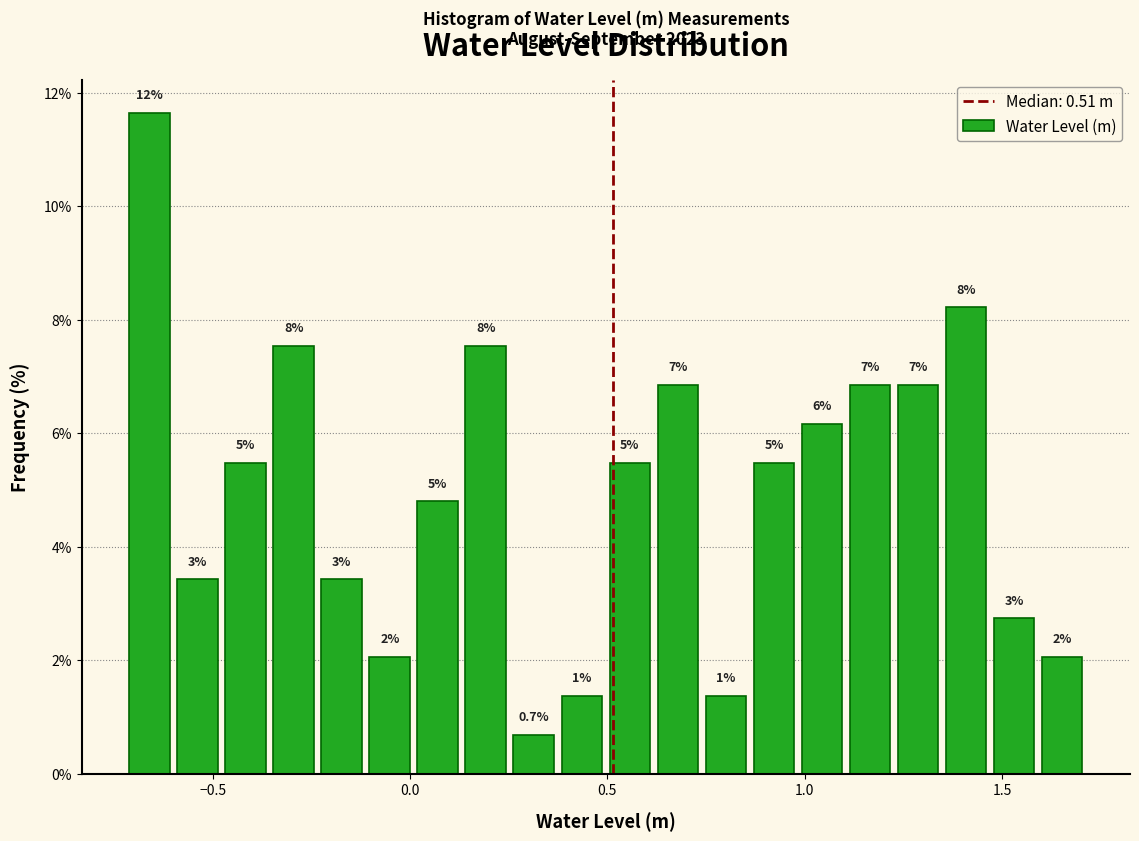

Read against the x-axis, roughly where is the centre of the tallest bar?

-0.65